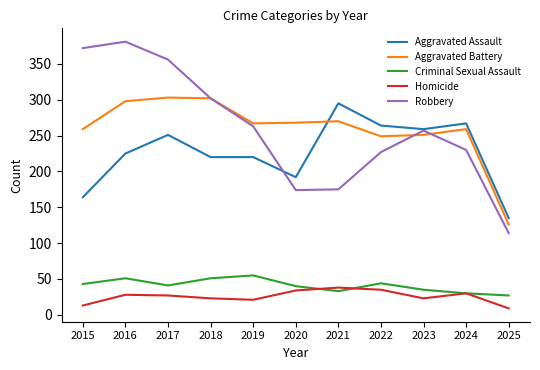

What is the maximum value for Aggravated Assault?

295